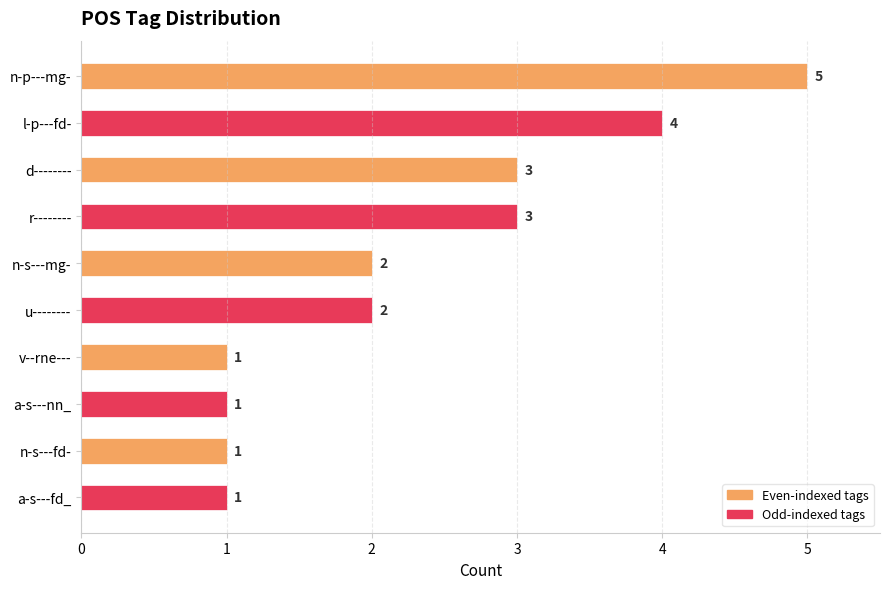

Count the number of data series in this chart.

1